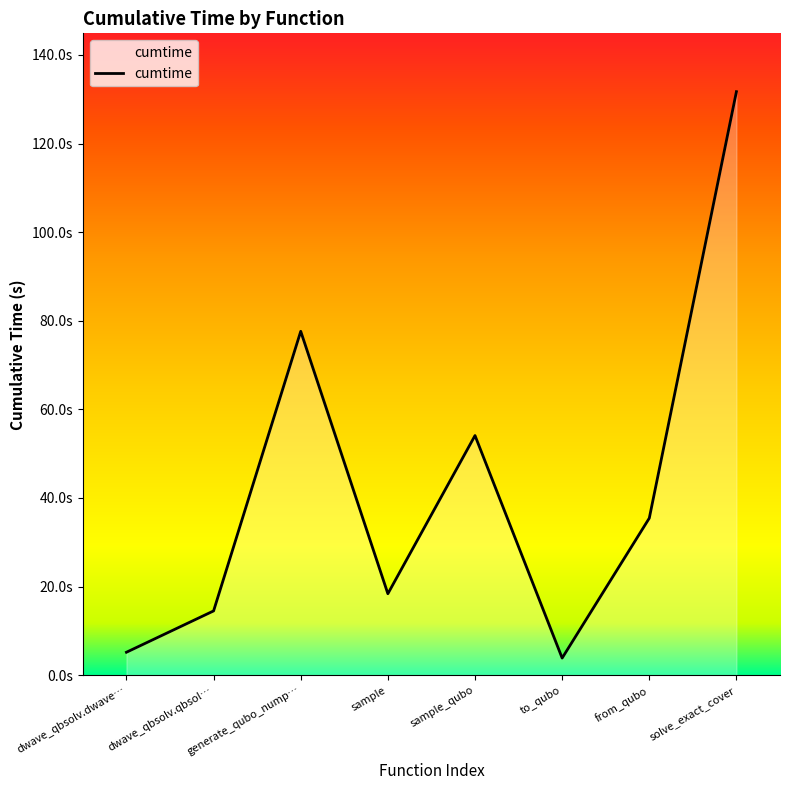

Does the chart display data point markers on the line(s)?

No